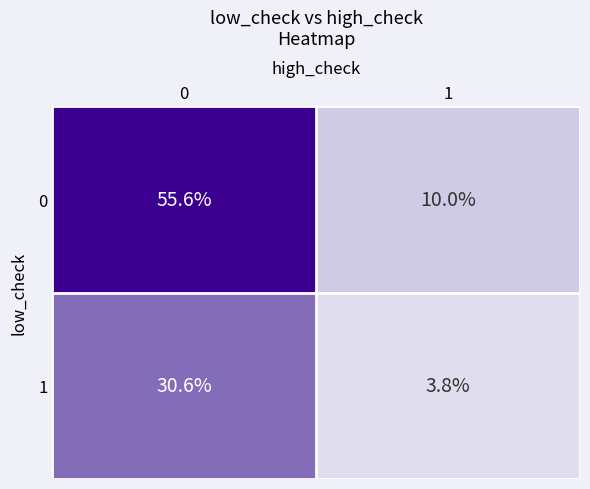

True or false: 0 has a value of 10.0 at 1.

True